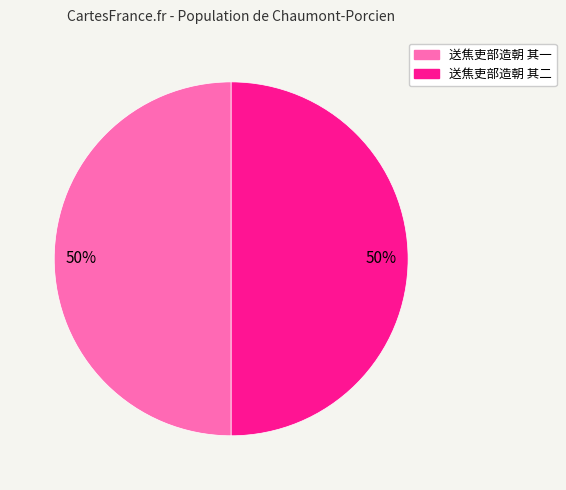

How many slices are in this pie chart?

2